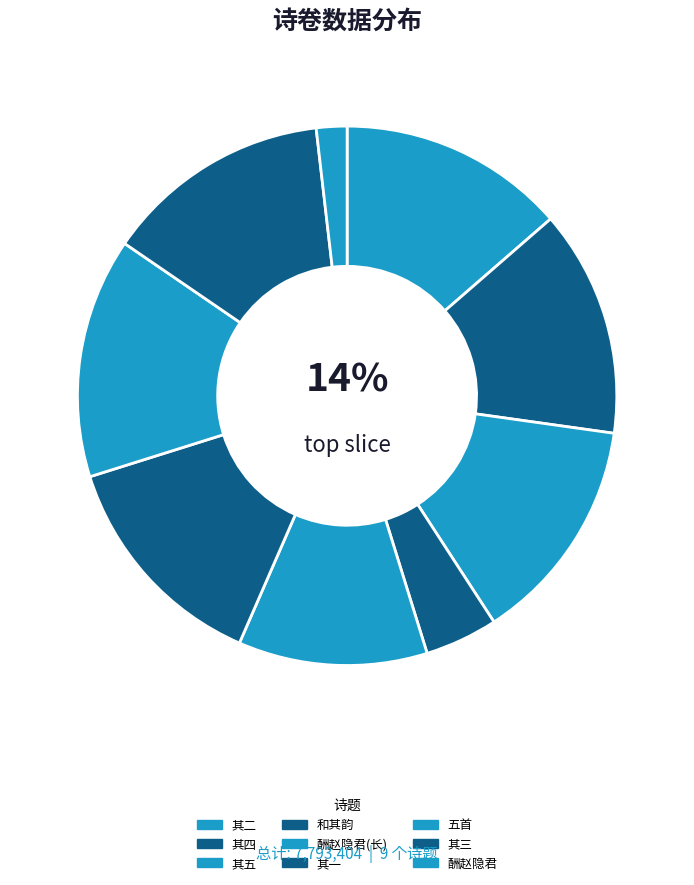

How many slices are in this pie chart?

9